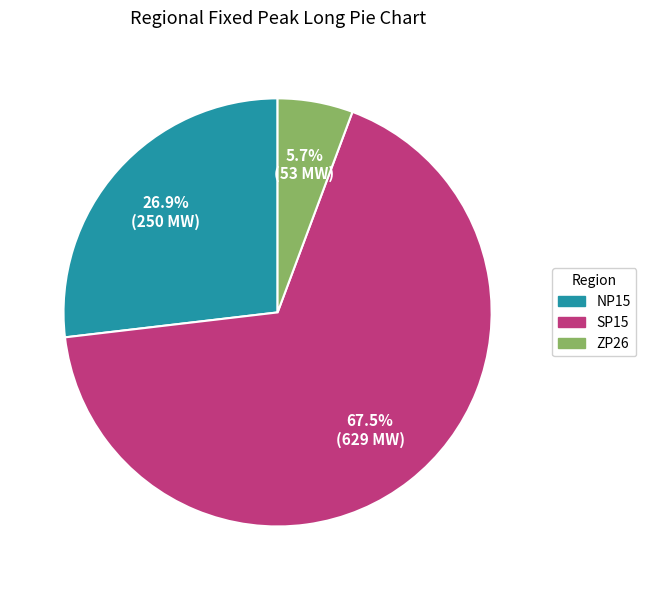

Is there any slice that represents more than half of the pie?

Yes